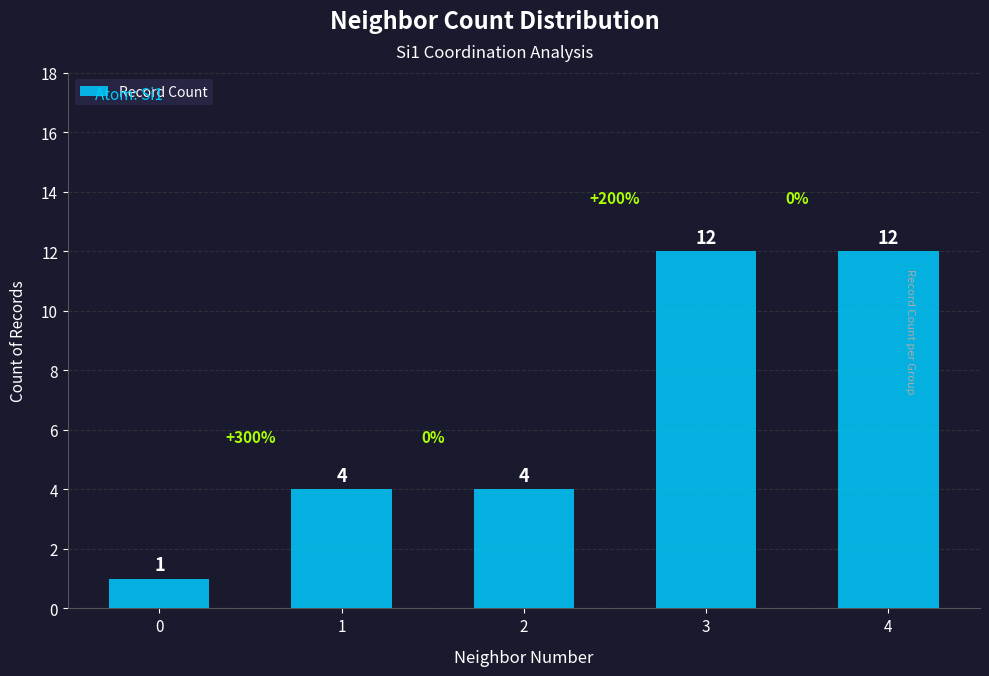

The value at 0 is 1. True or false?

True